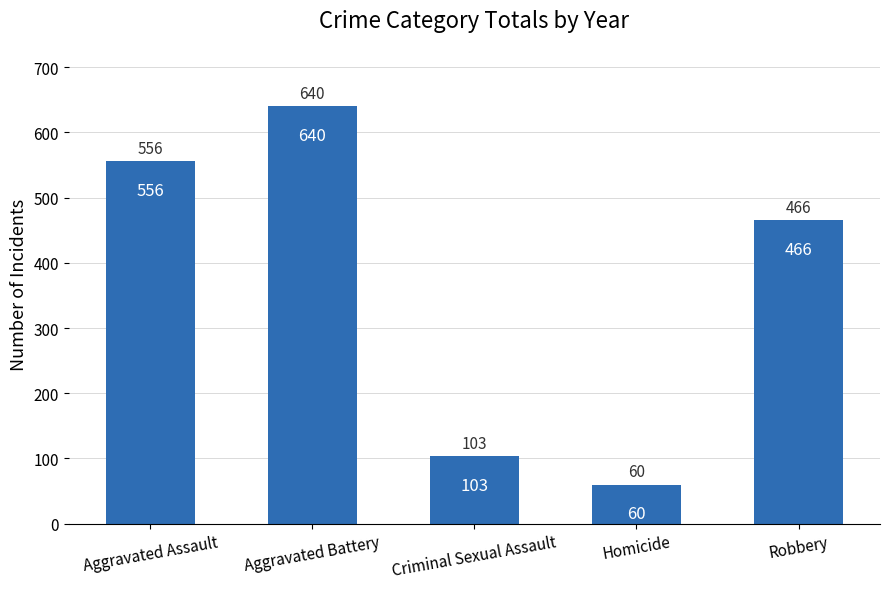

Reading left to right, list all the values displayed in this chart.

Aggravated Assault=556	Aggravated Battery=640	Criminal Sexual Assault=103	Homicide=60	Robbery=466